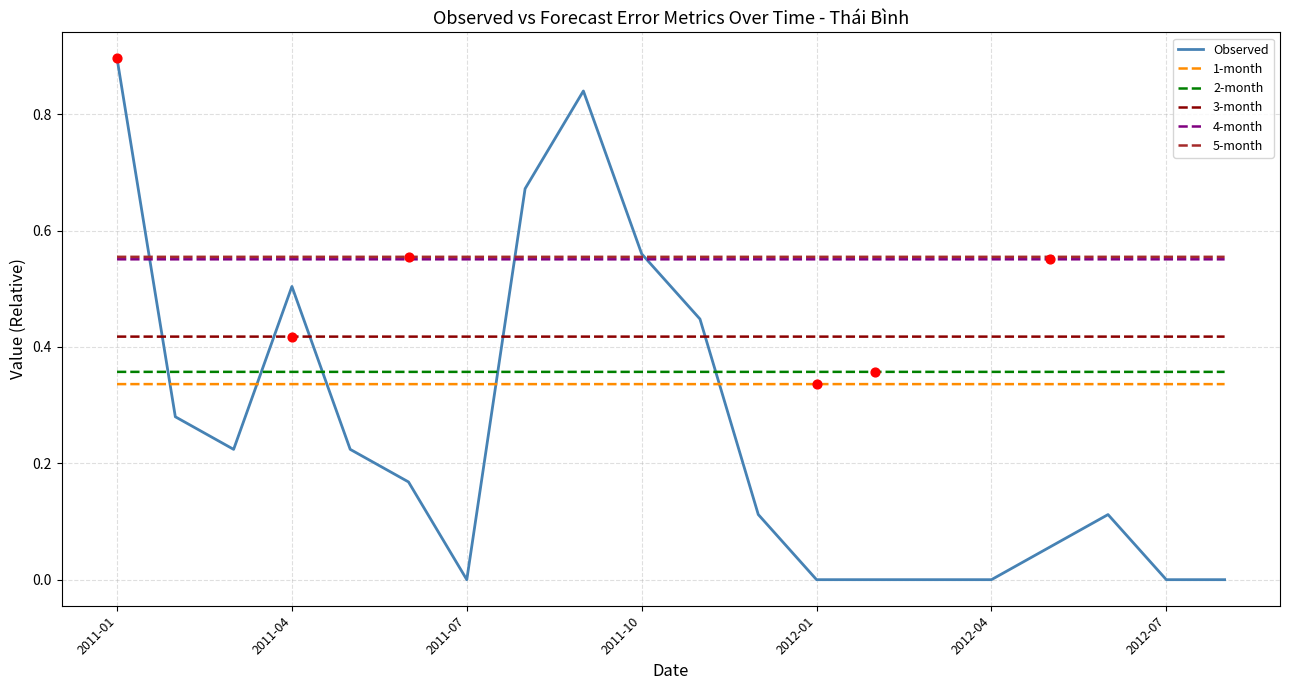

True or false: 4-month and 1-month intersect in this chart.

False